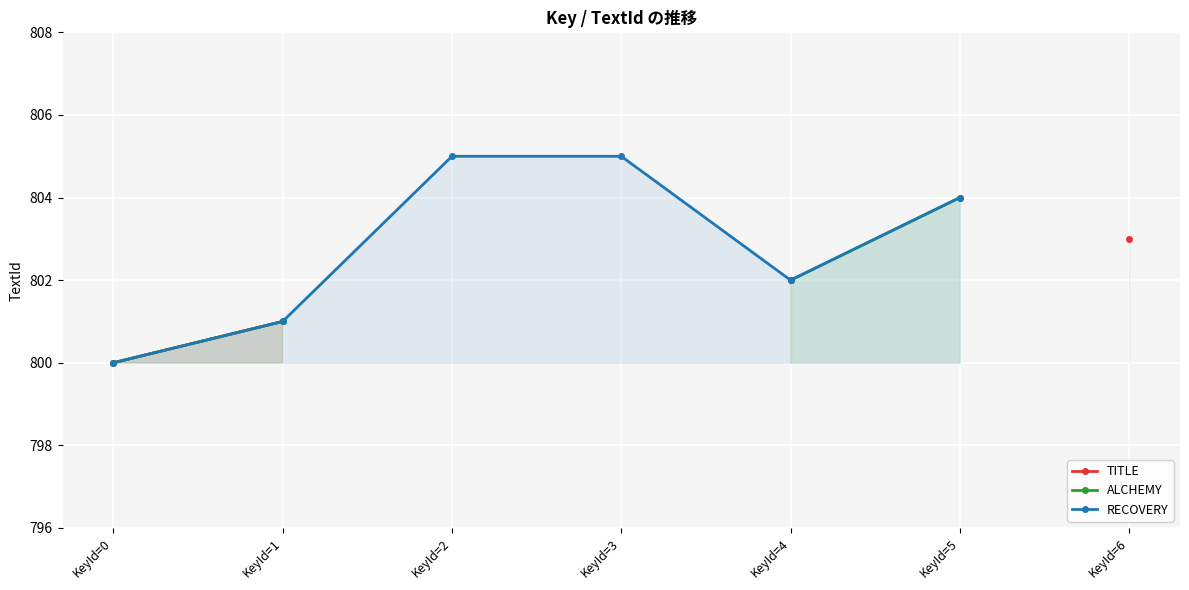

How many data points in RECOVERY are above 804?

2